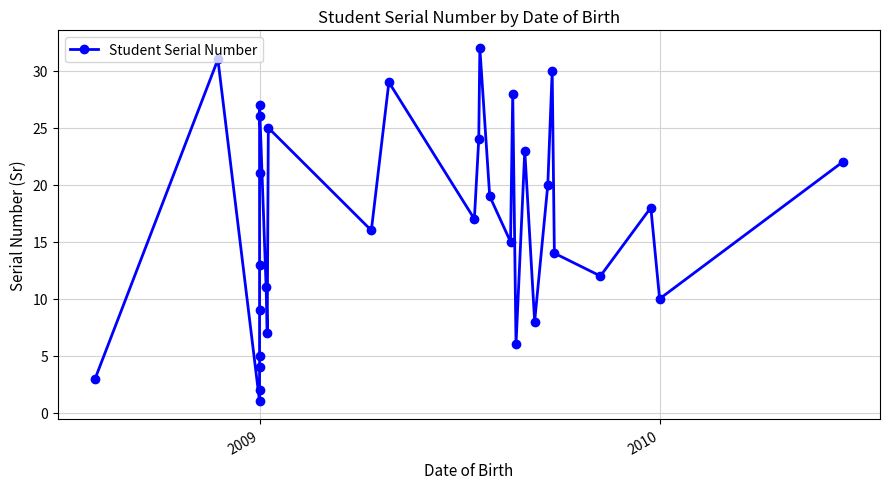

True or false: the data shows 11 at 19.

False